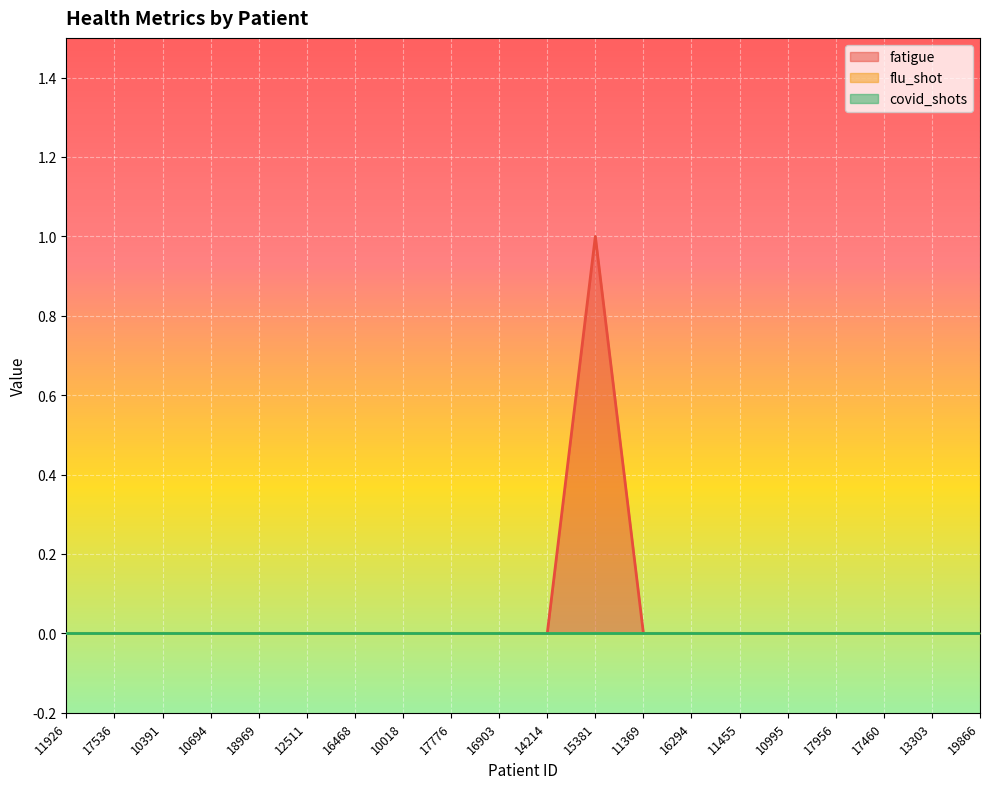

Does the chart display data point markers on the line(s)?

No